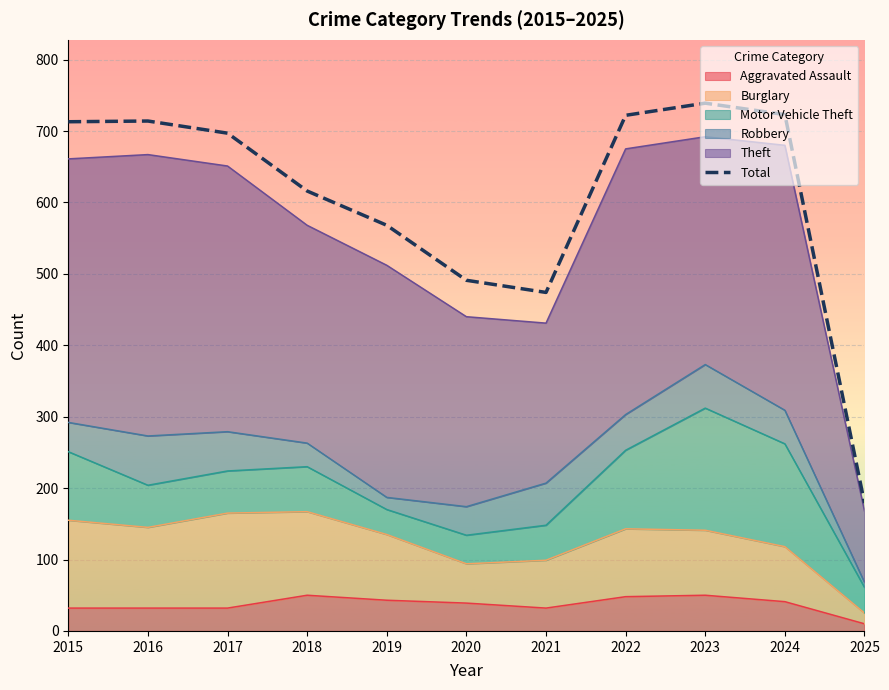

Approximately how many times larger is the value at 2021 compared to 2015?

0.7